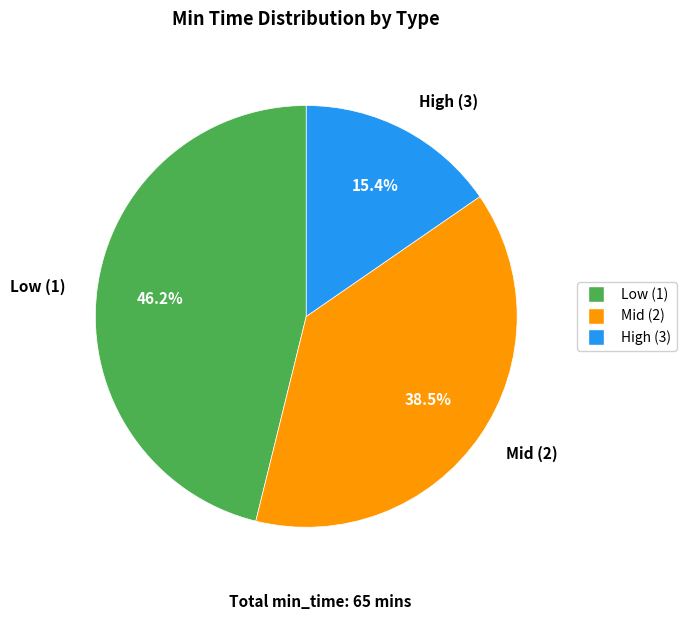

Between Low (1) and High (3), which is larger?

Low (1)